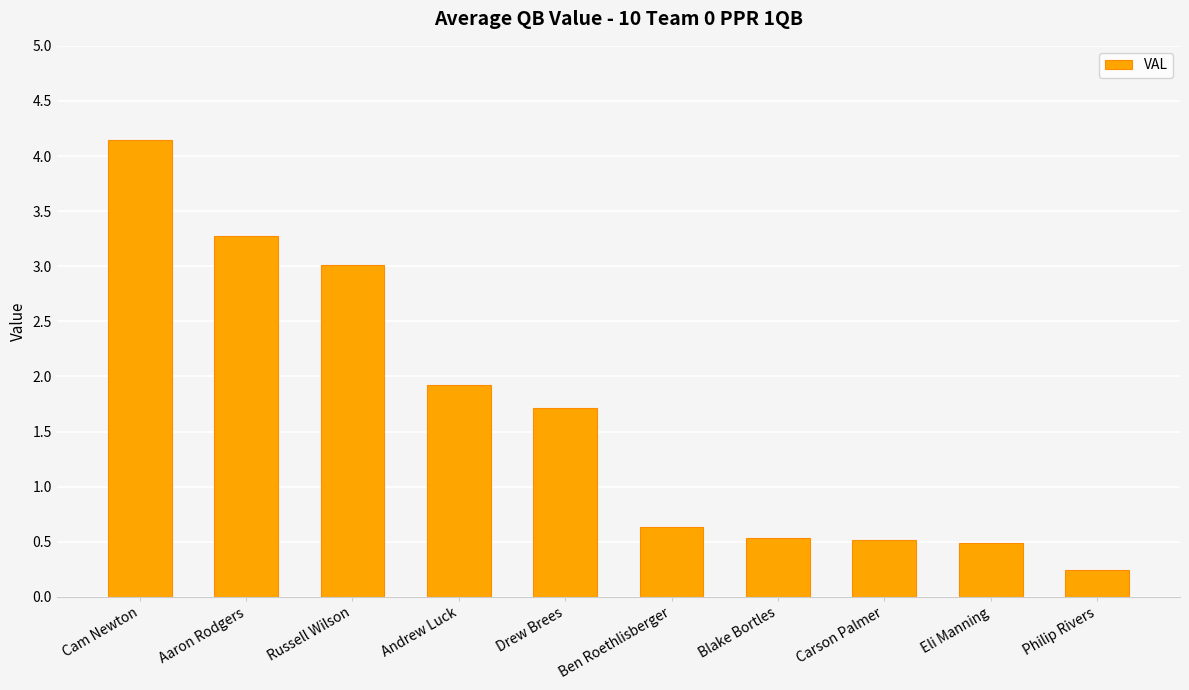

What is the label of the 8th bar from the left?

Carson Palmer